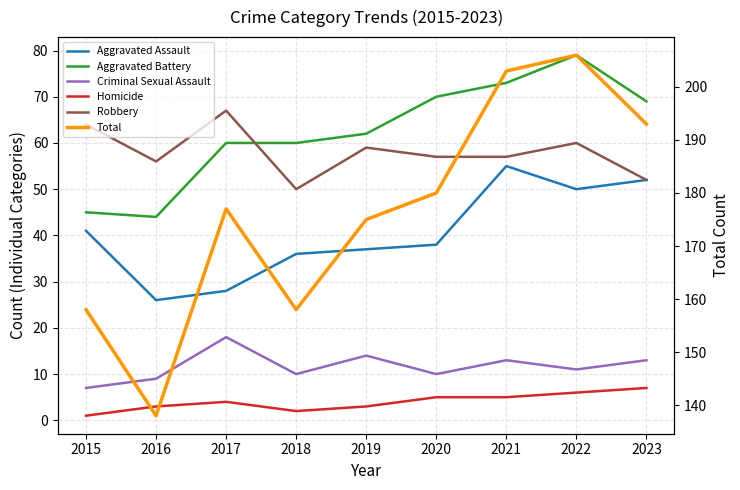

Reading left to right, what are all the values shown in this chart?

Aggravated Assault: 41	26	28	36	37	38	55	50	52
Aggravated Battery: 45	44	60	60	62	70	73	79	69
Criminal Sexual Assault: 7	9	18	10	14	10	13	11	13
Homicide: 1	3	4	2	3	5	5	6	7
Robbery: 64	56	67	50	59	57	57	60	52
Total: 158	138	177	158	175	180	203	206	193